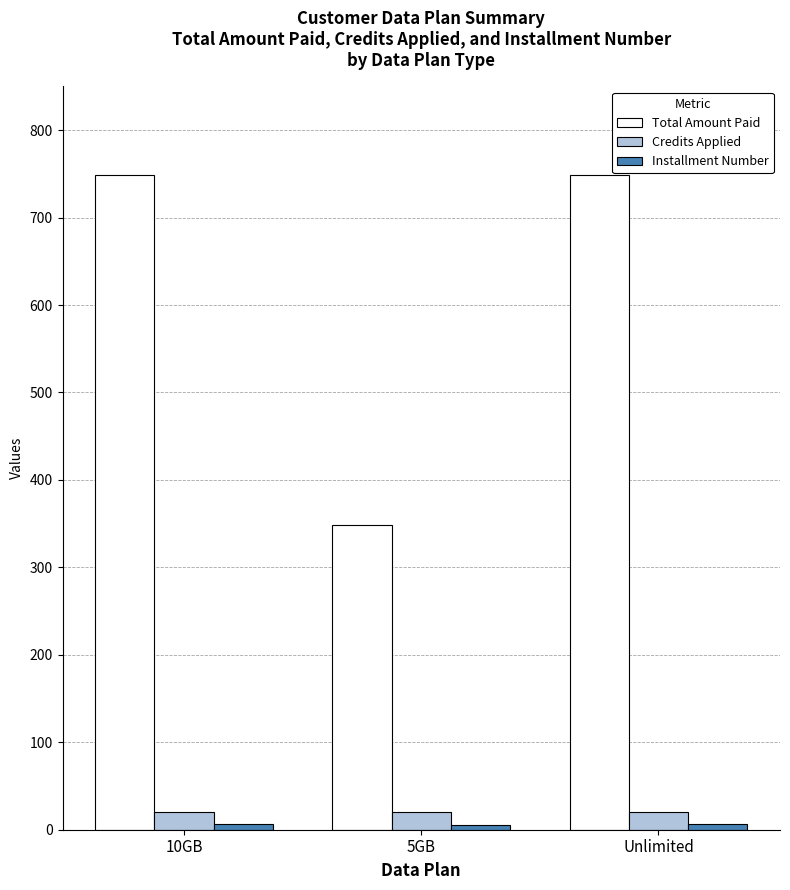

What is the greatest value displayed?

749